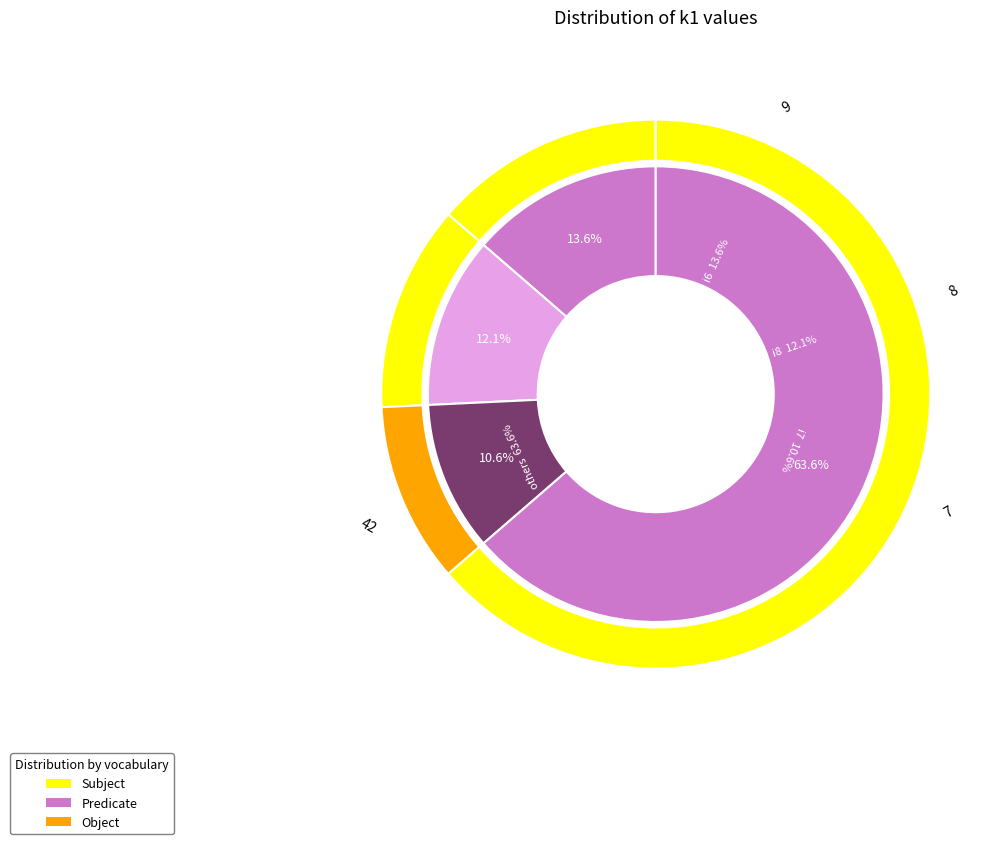

Does i2 represent more than half of the total?

No